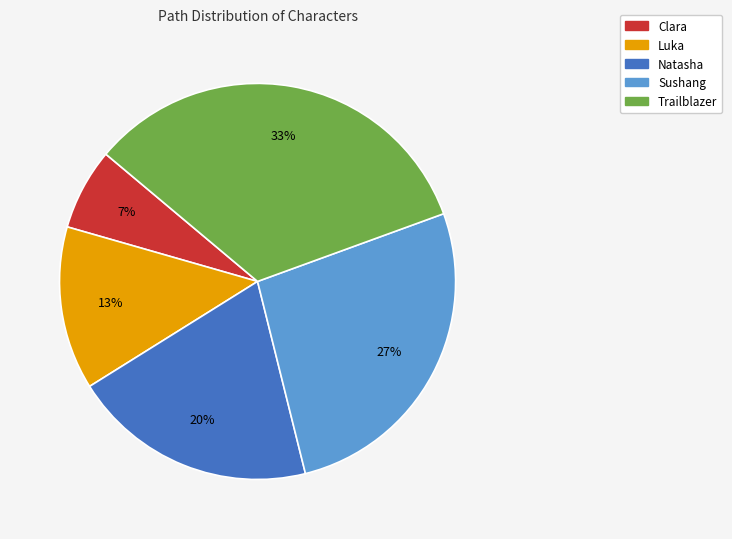

Which category has the smallest portion of the pie?

Clara